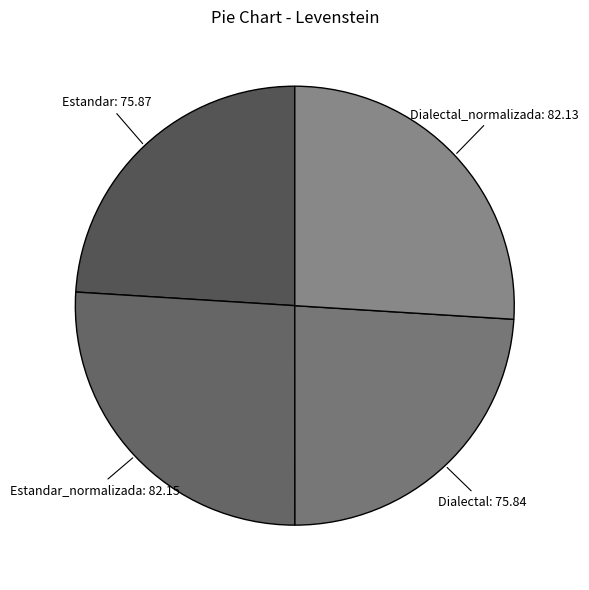

Which category has the smallest portion of the pie?

Dialectal